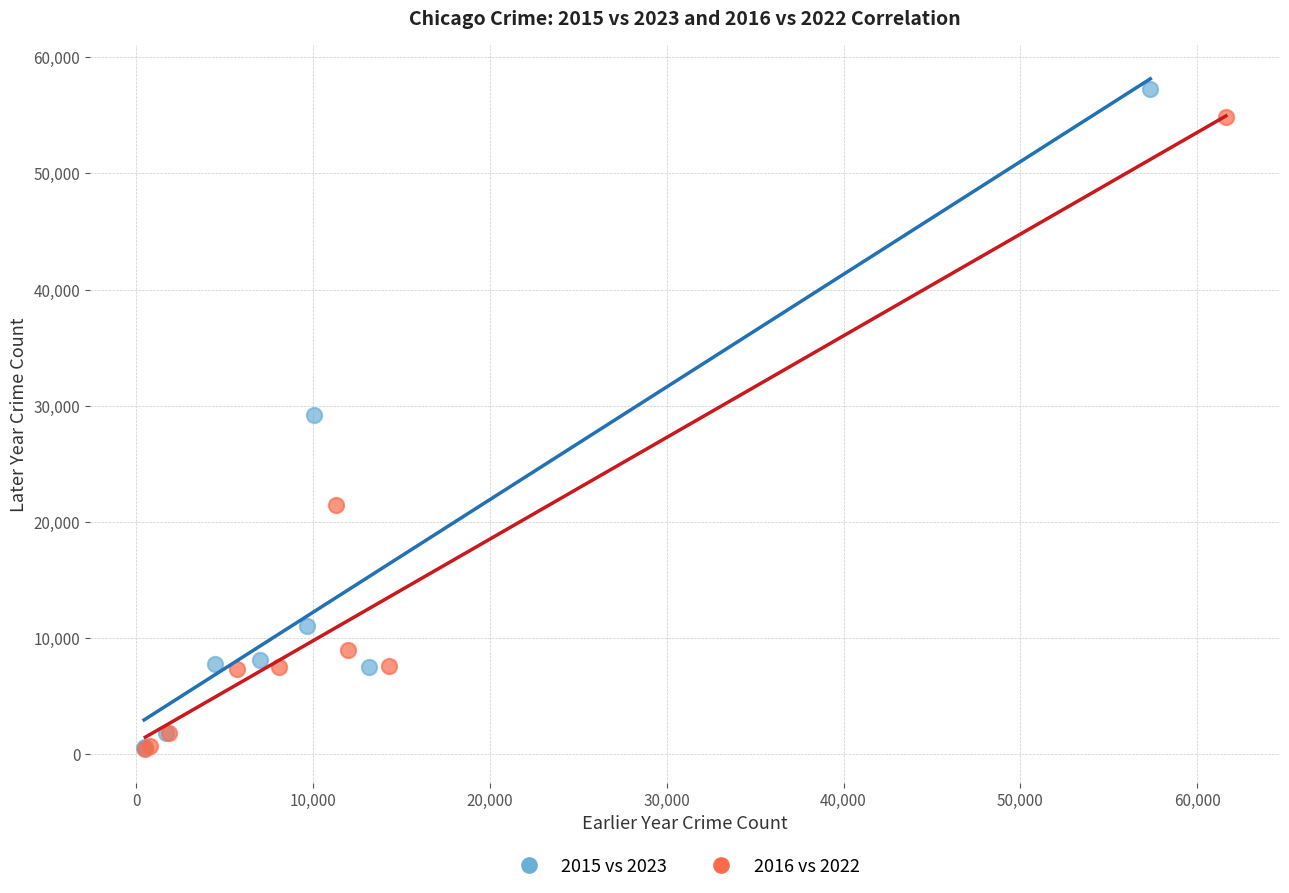

Which series reaches the maximum Y coordinate?

2015 vs 2023